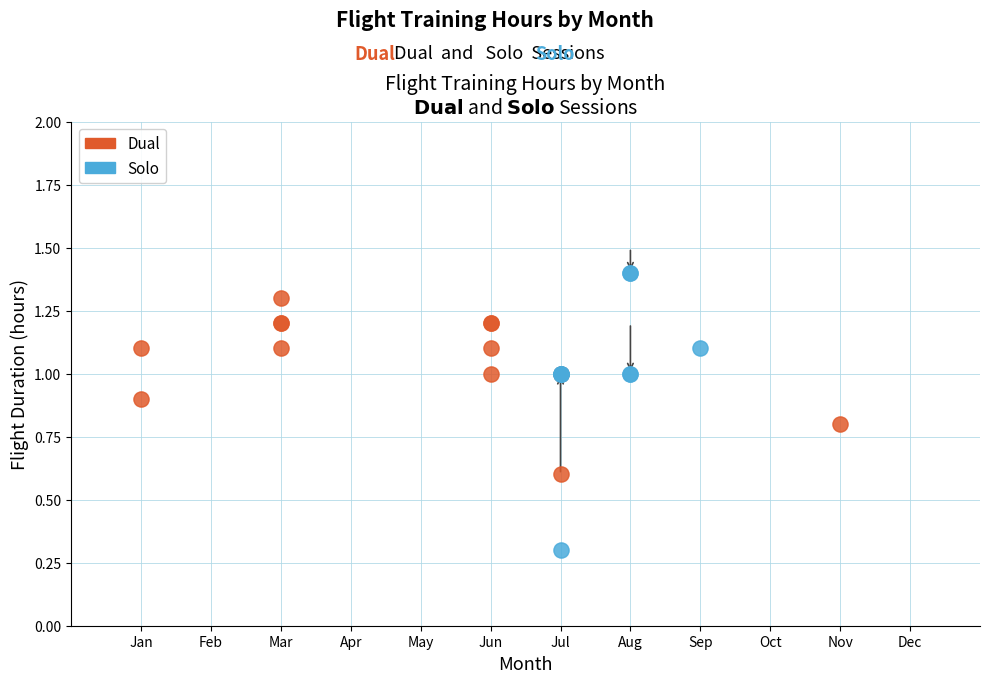

Which series reaches the minimum Y coordinate?

Solo